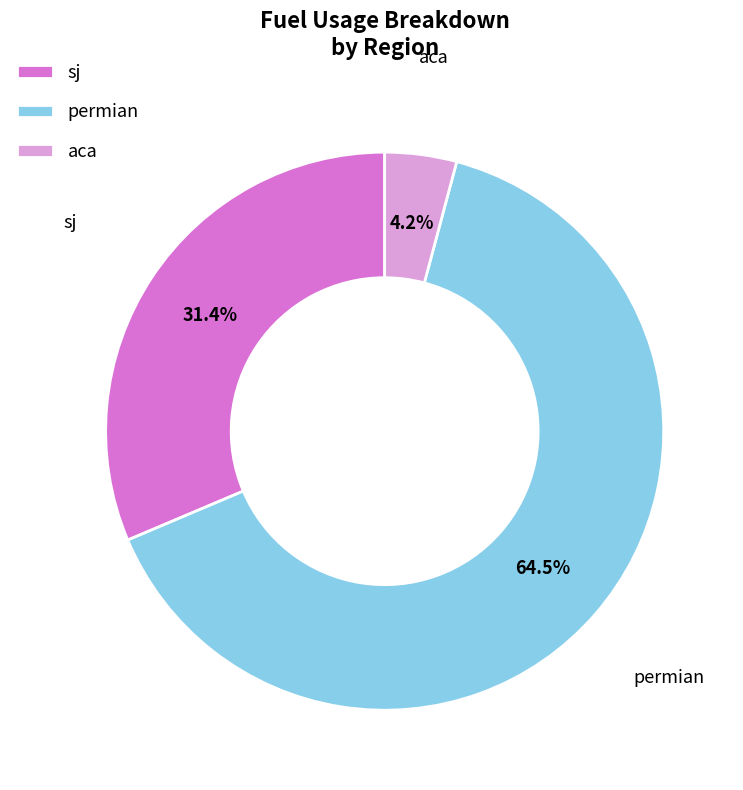

Do permian and aca together represent more than half of the pie?

Yes